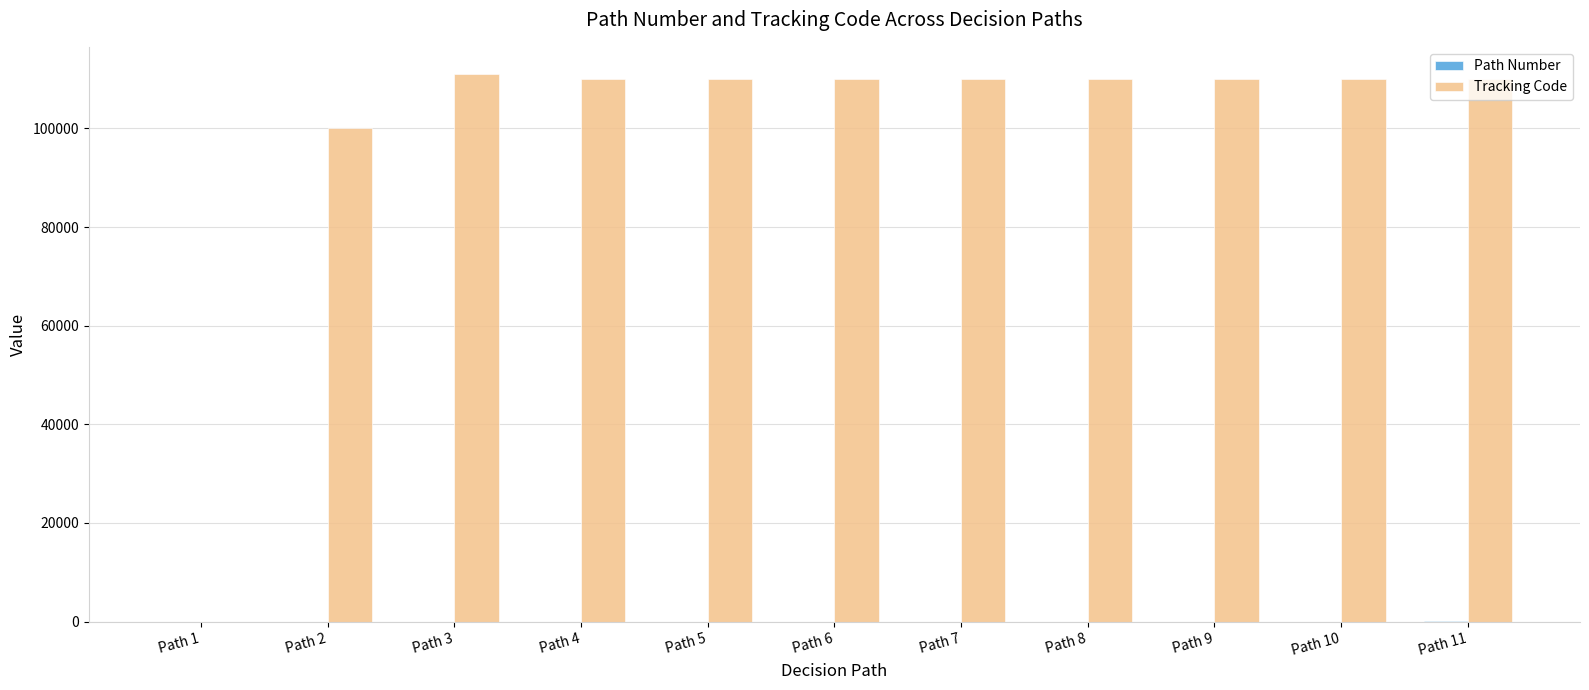

How many groups of bars are there?

11